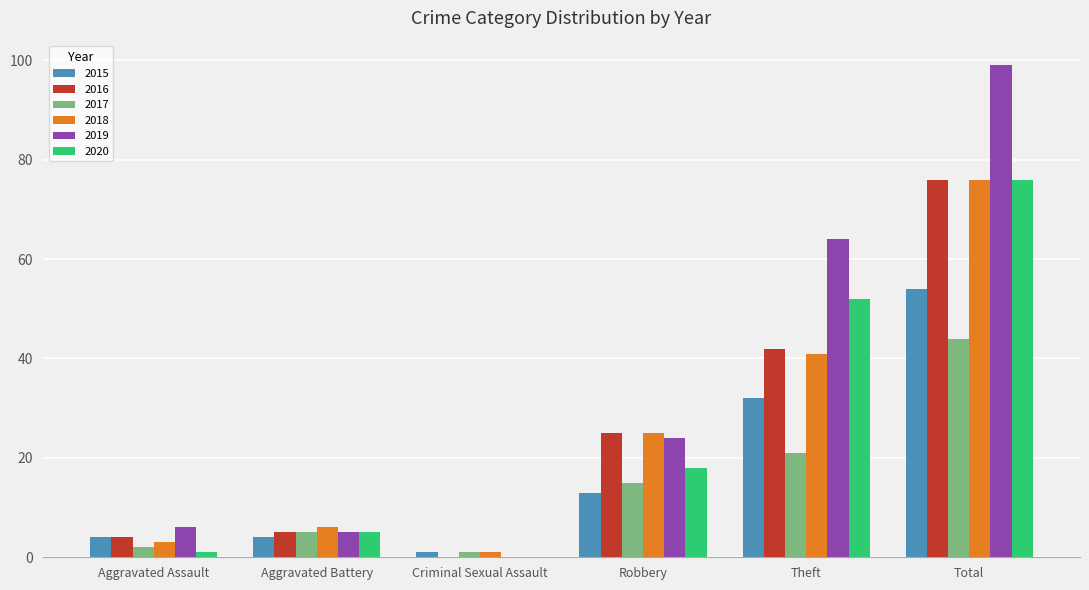

Does the chart contain stacked bars?

No